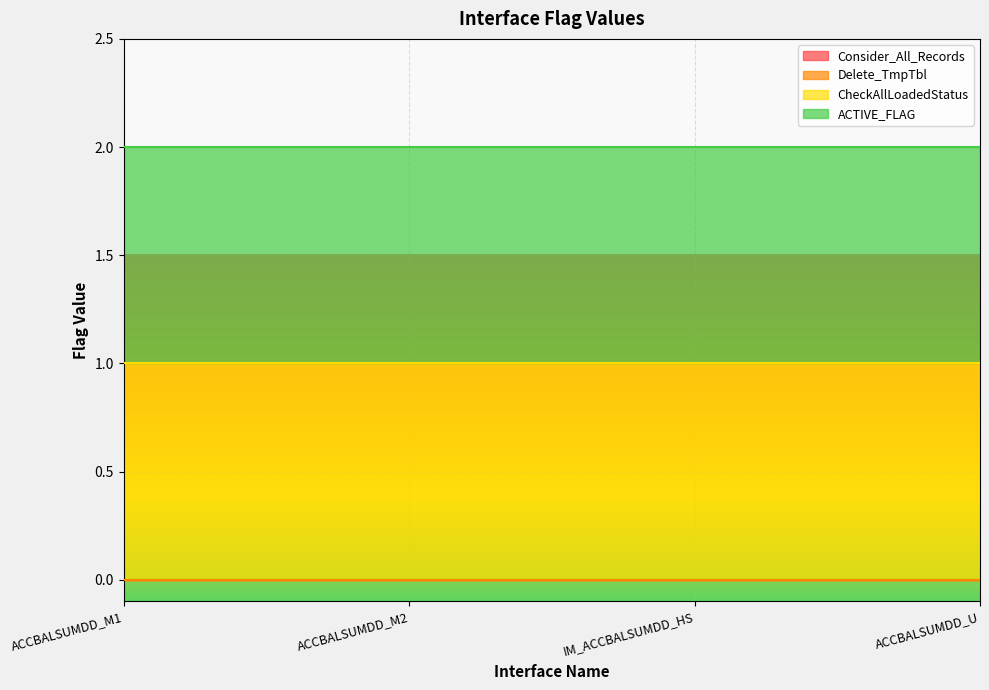

What are all the series names shown in the legend?

Consider_All_Records, Delete_TmpTbl, CheckAllLoadedStatus, ACTIVE_FLAG